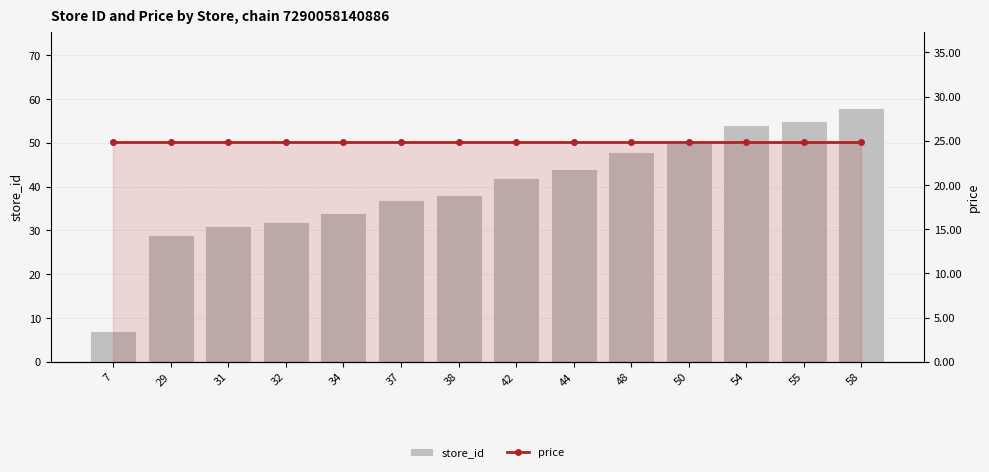

What are all the series names shown in the legend?

store_id, price